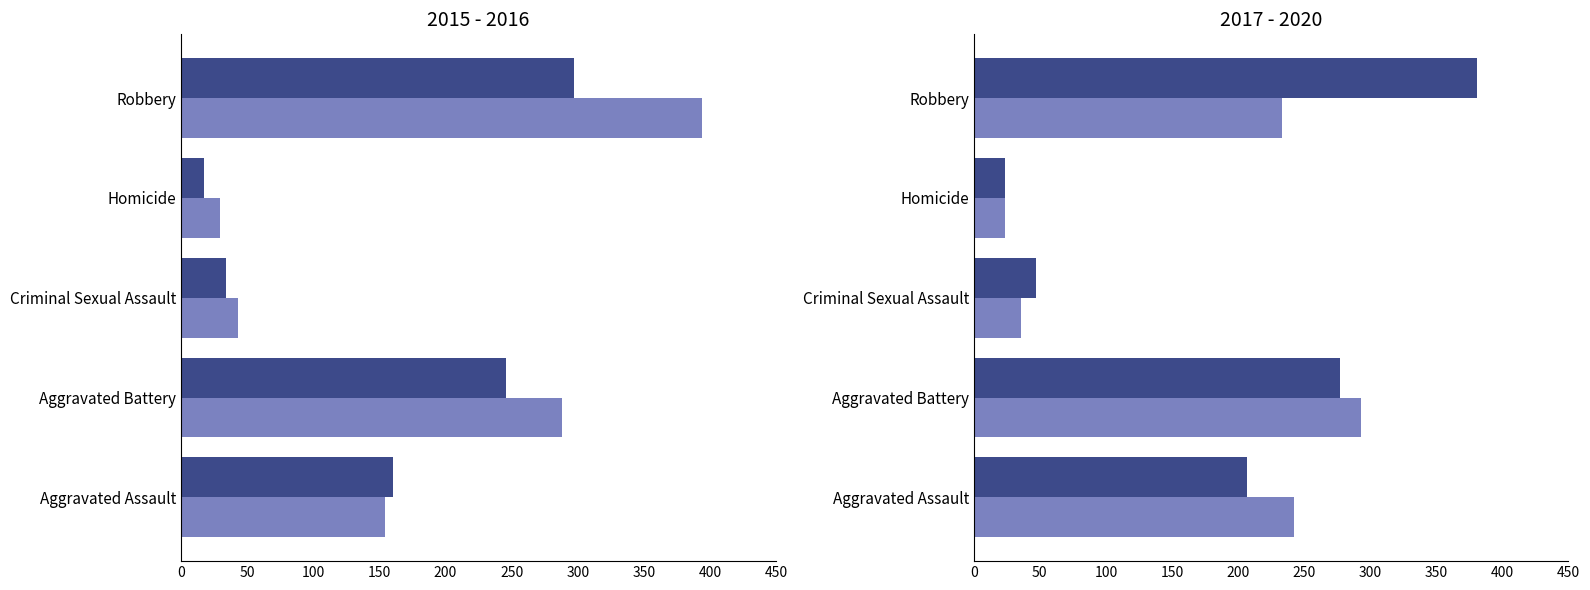

Reading right to left, list all the values displayed in this chart.

2015: 297	17	34	246	160
2016: 394	29	43	288	154
2017: 381	24	47	277	207
2018: 233	24	36	293	242